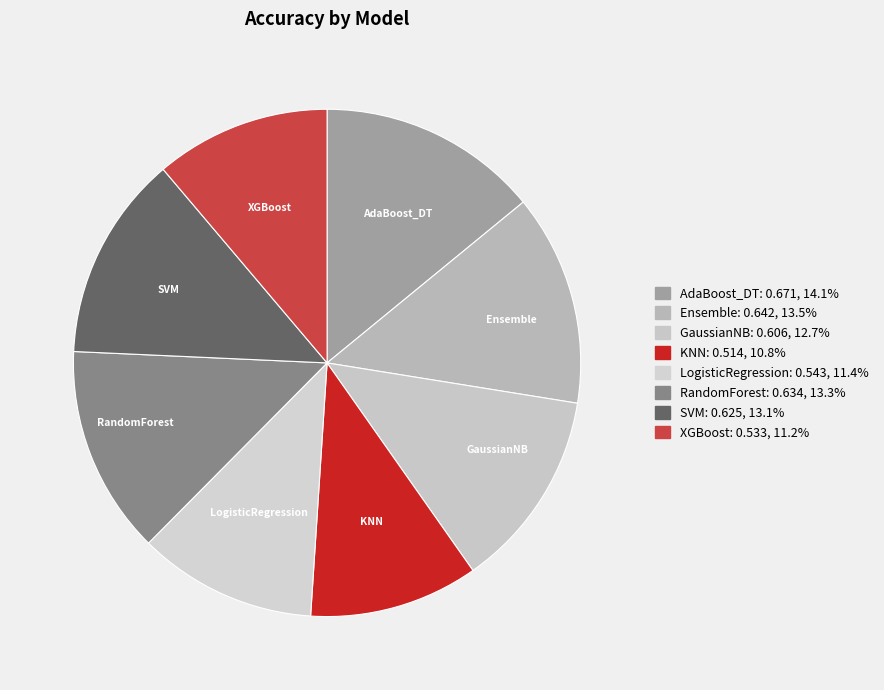

How many slices are in this pie chart?

8